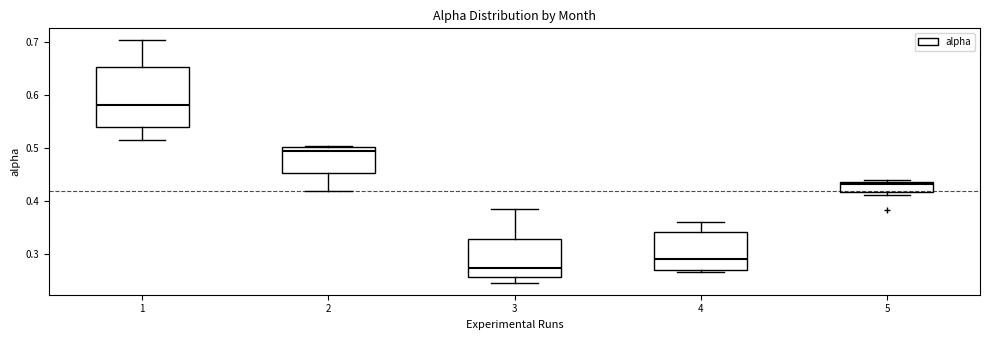

Which box has the lowest median line?

3